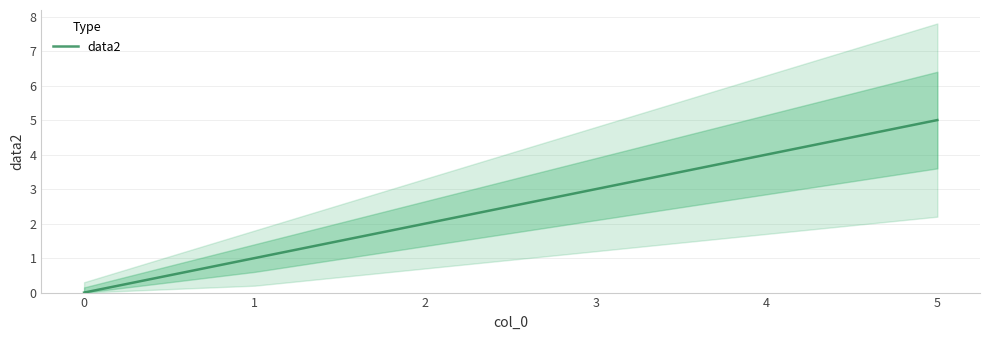

Which has a higher value, 2 or 3?

3